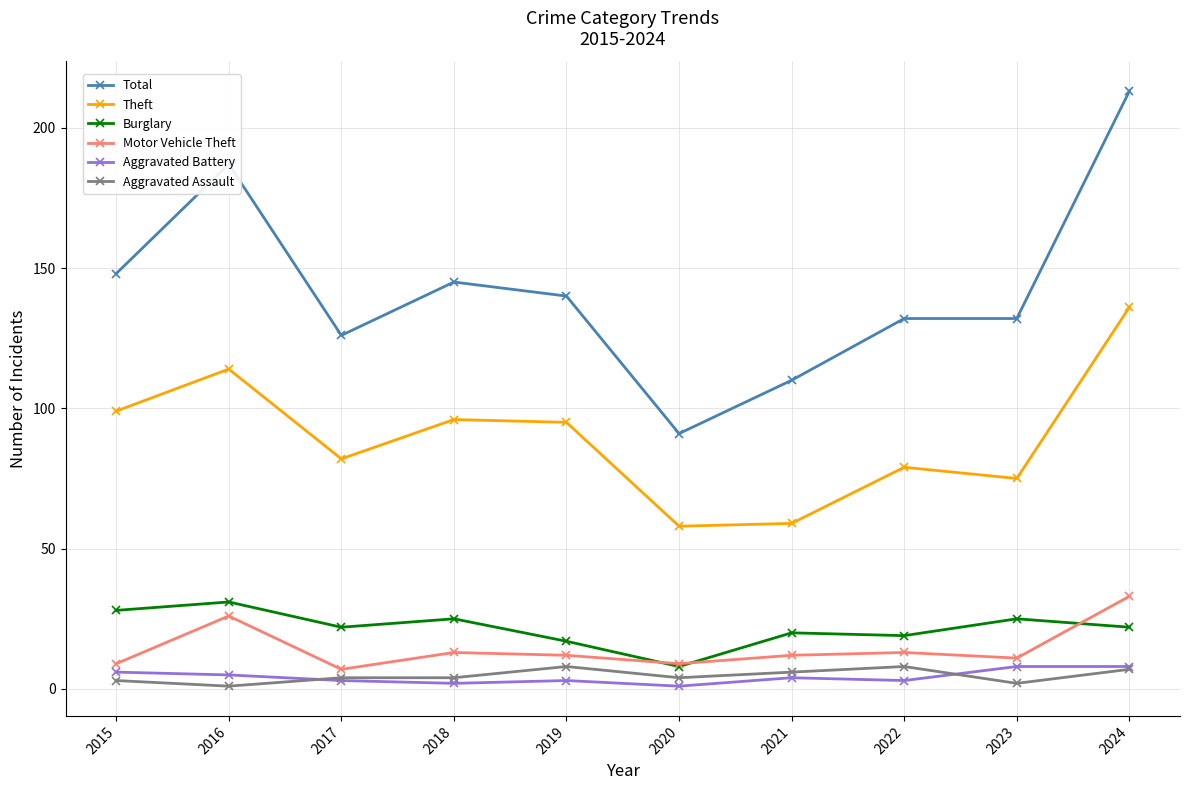

True or false: Total and Burglary intersect in this chart.

False